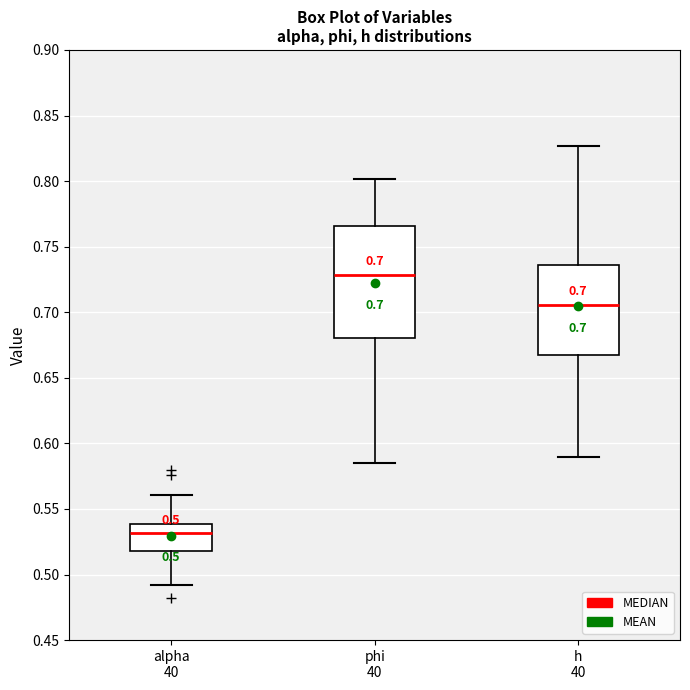

Comparing the boxes themselves (not the whiskers), which one is the tallest?

phi 40